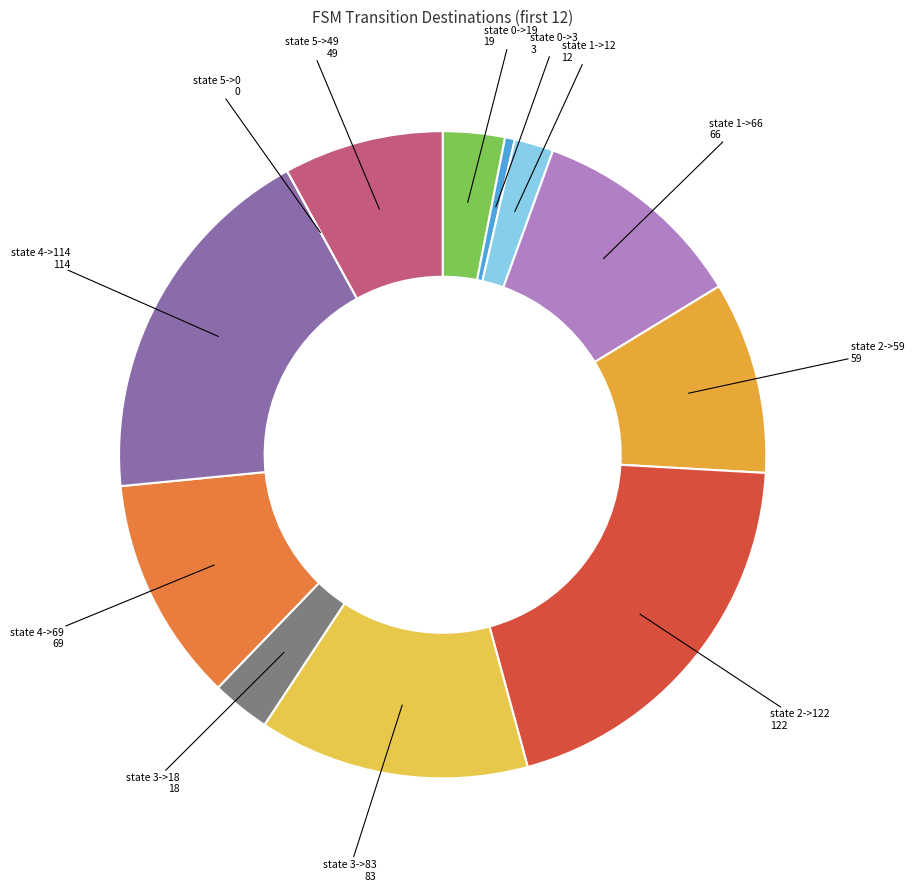

Combined, do state 5->49 49 and state 3->18 18 account for over 50%?

No